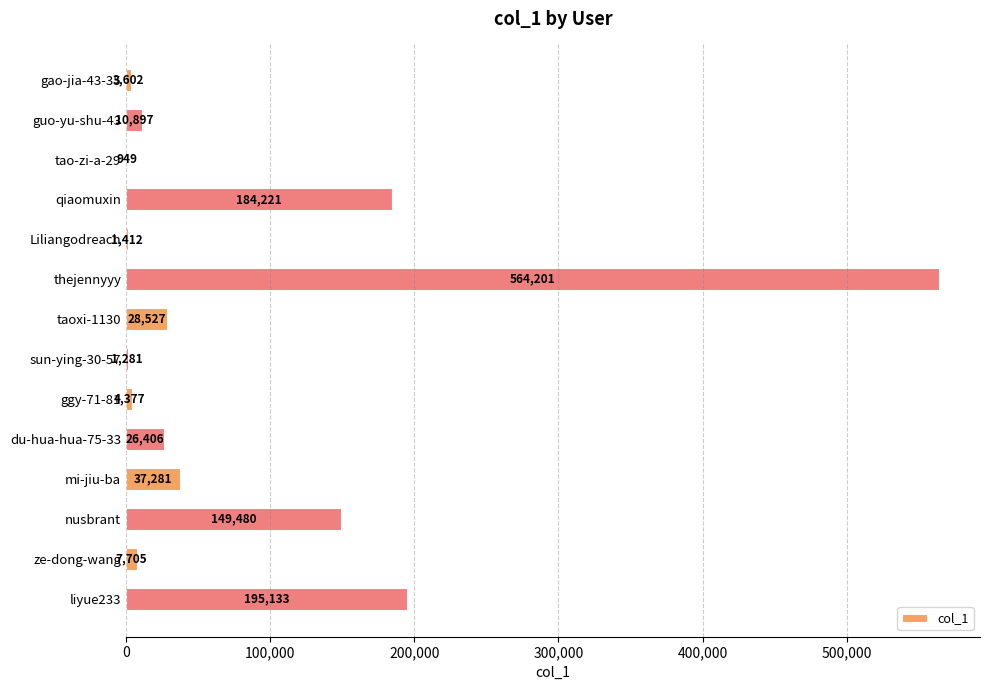

What is the change in value from gao-jia-43-35 to sun-ying-30-57?

-2321